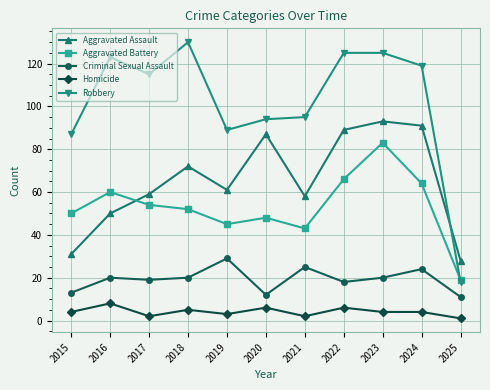

Reading left to right, extract all data points from this chart.

Aggravated Assault: 31	50	59	72	61	87	58	89	93	91	28
Aggravated Battery: 50	60	54	52	45	48	43	66	83	64	19
Criminal Sexual Assault: 13	20	19	20	29	12	25	18	20	24	11
Homicide: 4	8	2	5	3	6	2	6	4	4	1
Robbery: 87	123	115	130	89	94	95	125	125	119	18